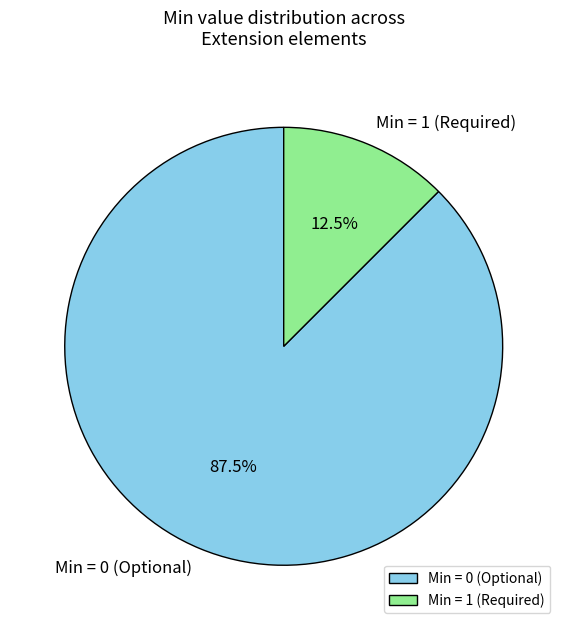

Which has a higher value, Min = 1 (Required) or Min = 0 (Optional)?

Min = 0 (Optional)